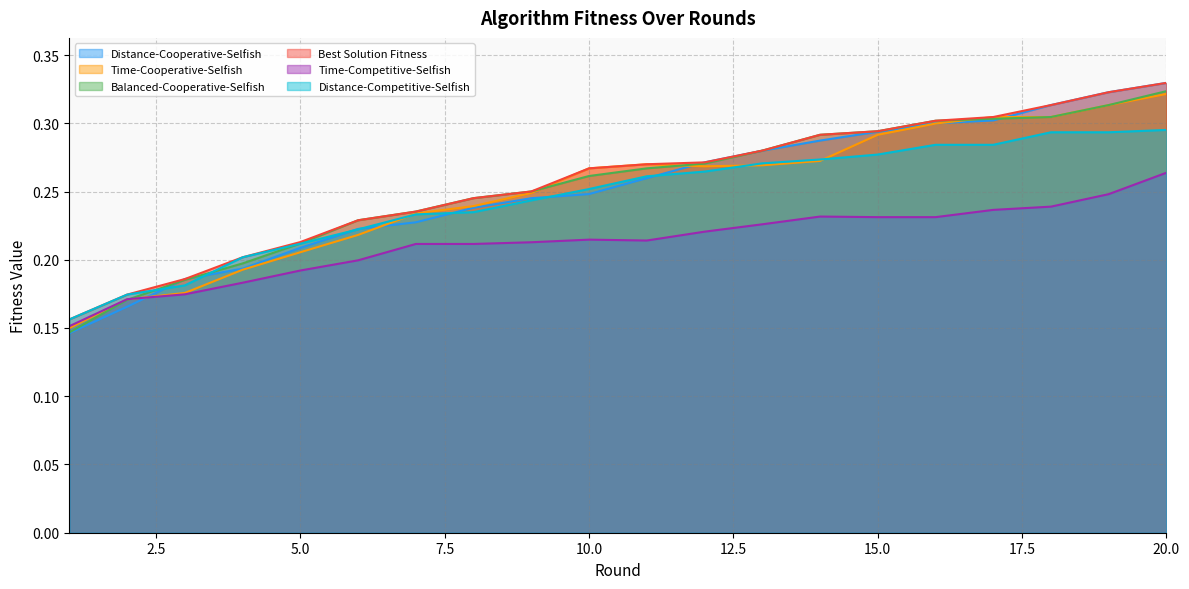

What are all the series names shown in the legend?

Distance-Cooperative-Selfish, Time-Cooperative-Selfish, Balanced-Cooperative-Selfish, Best Solution Fitness, Time-Competitive-Selfish, Distance-Competitive-Selfish